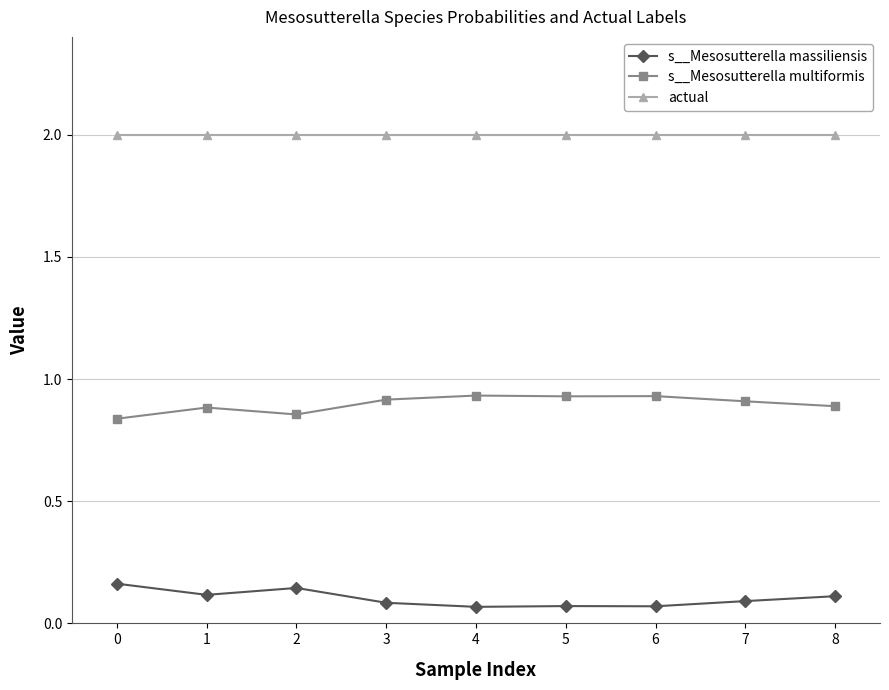

Rank the series by their maximum value, from highest to lowest.

actual, s__Mesosutterella multiformis, s__Mesosutterella massiliensis